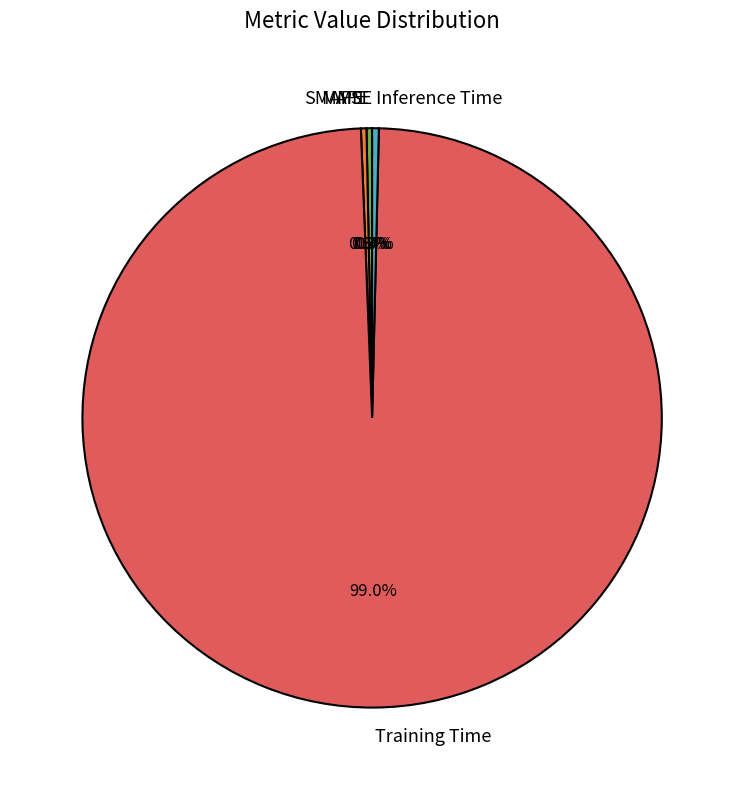

Which slice is the largest?

Training Time